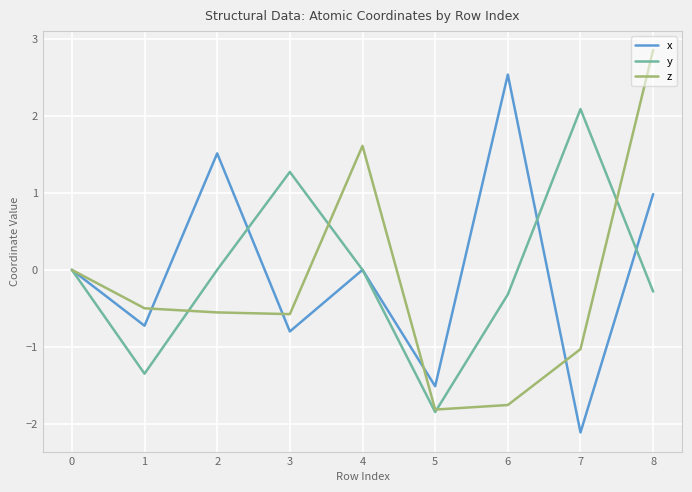

After their last crossing, which series has the higher values: x or y?

x